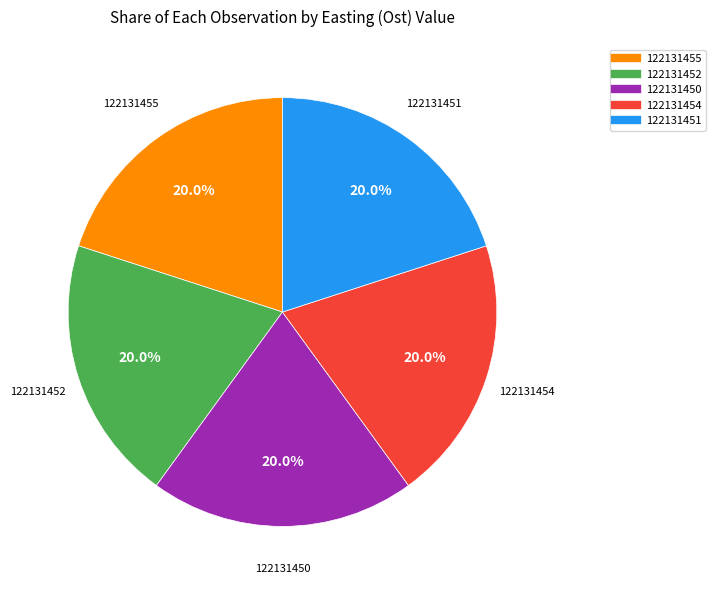

What is the total percentage of 122131451 and 122131450?

40.0%